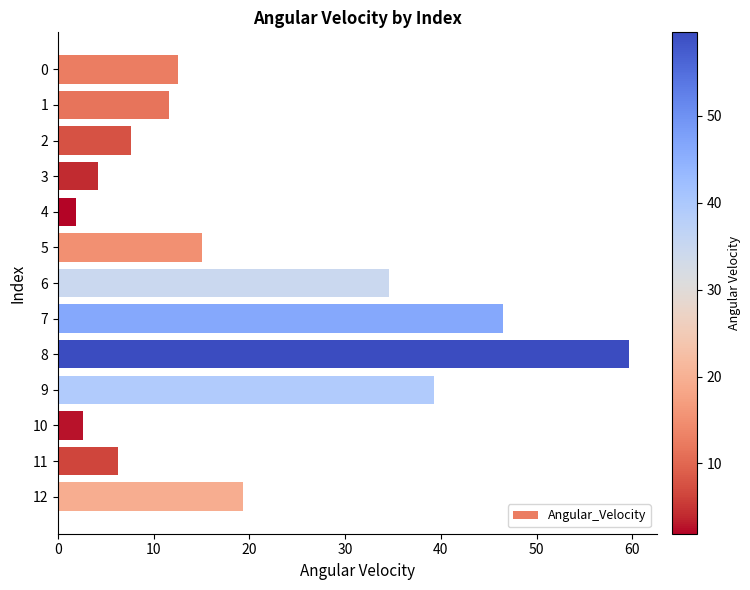

How many bars are there in total?

13